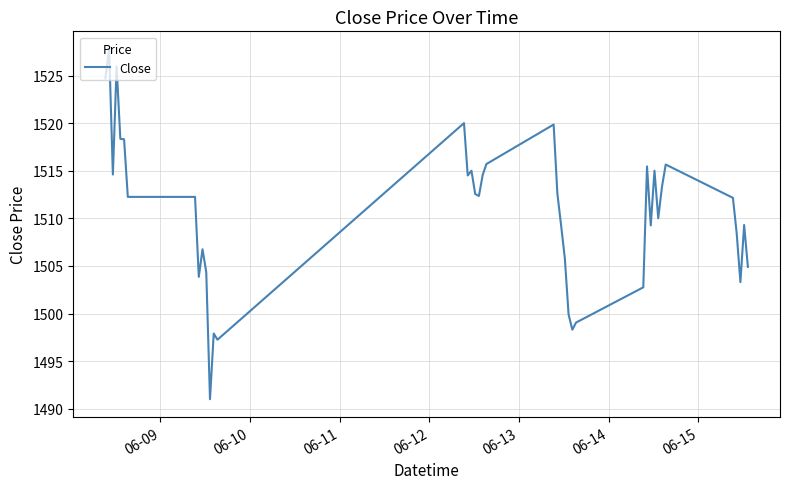

What is the minimum value shown in the chart?

1491.0